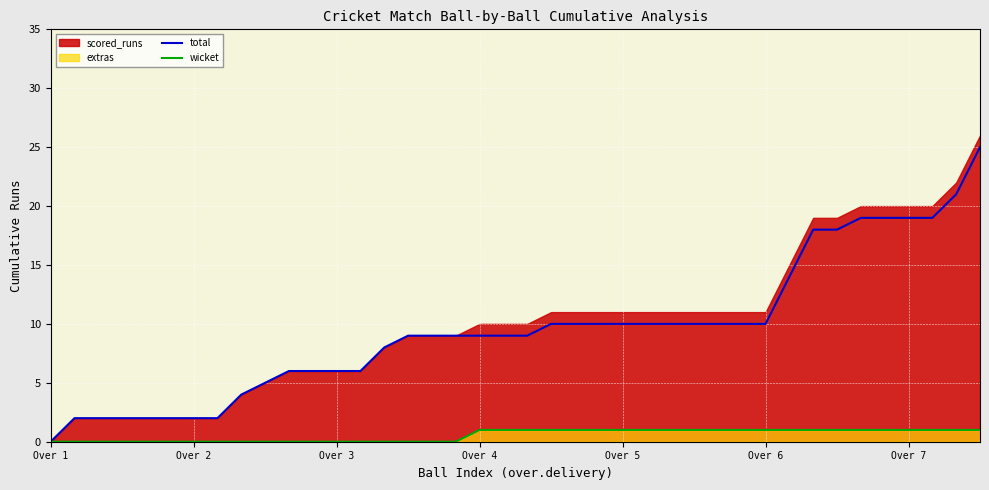

True or false: total and wicket intersect in this chart.

False